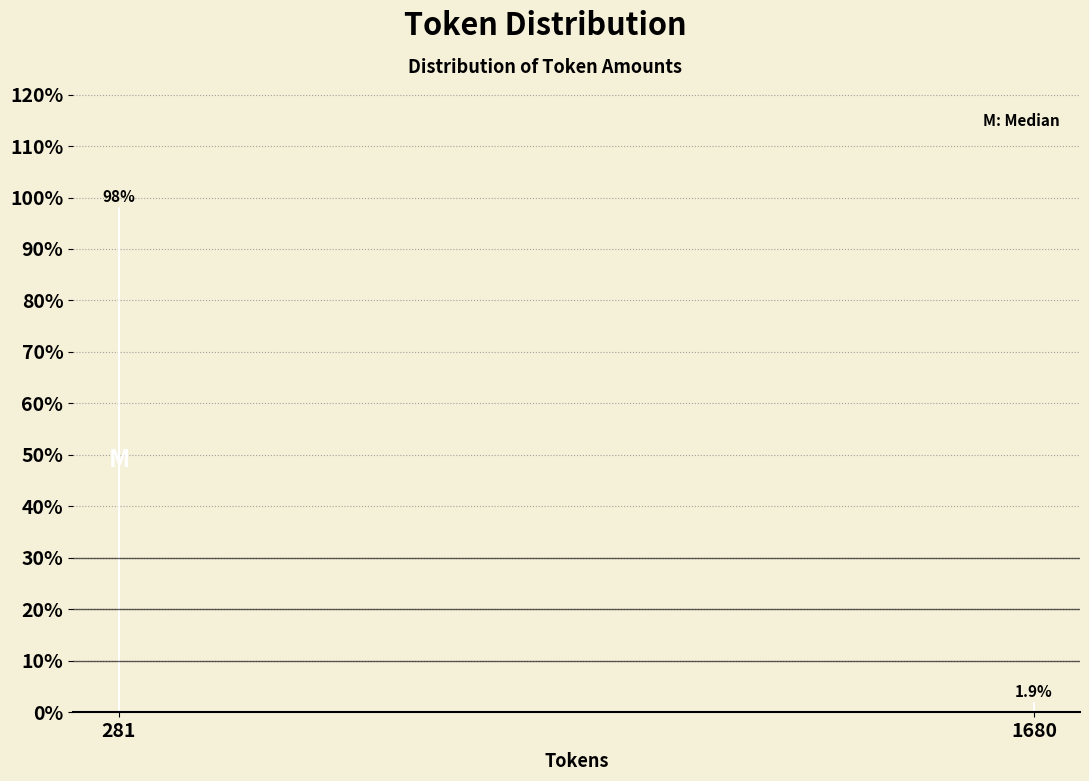

Reading left to right, what are all the values shown in this chart?

281=98.1	1680=1.9